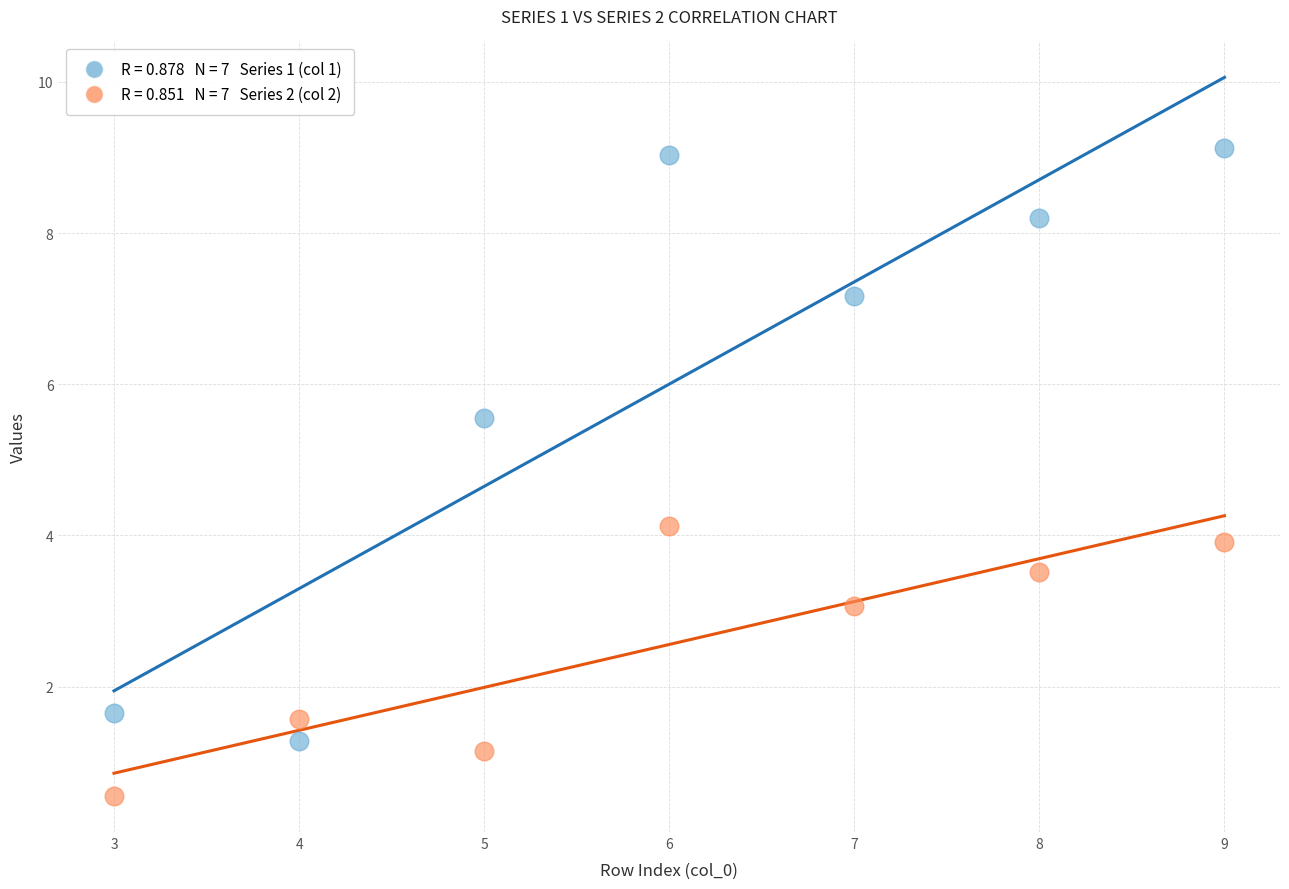

Across all data points, what is the range of Y values (max minus min)?

8.6